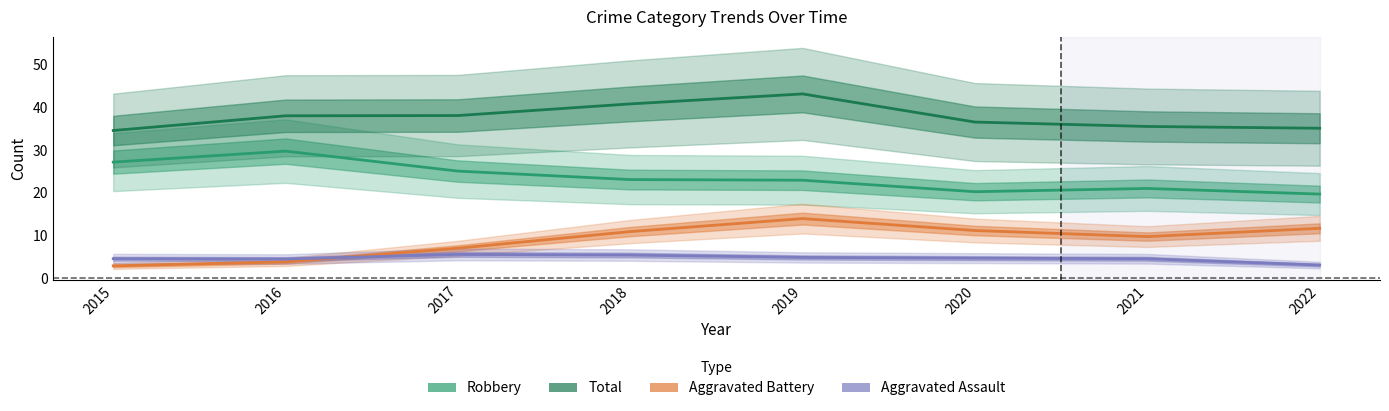

Is this an area chart (filled region under the line)?

No